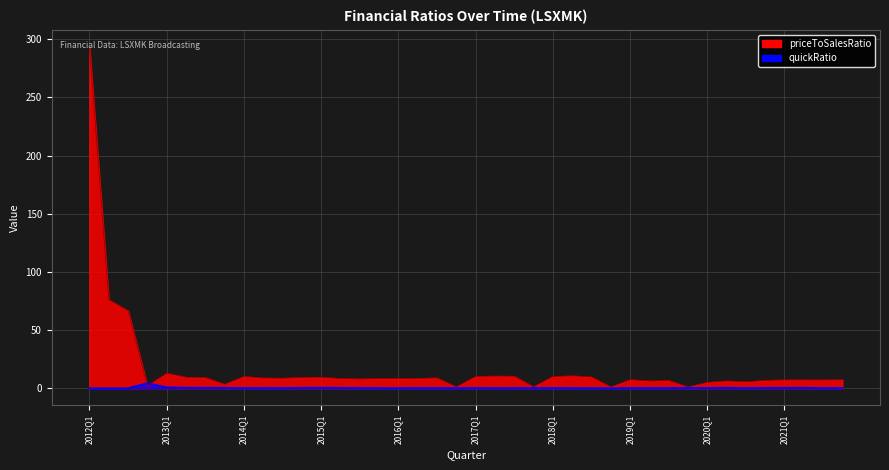

At how many categories does at least one series exceed 261?

1